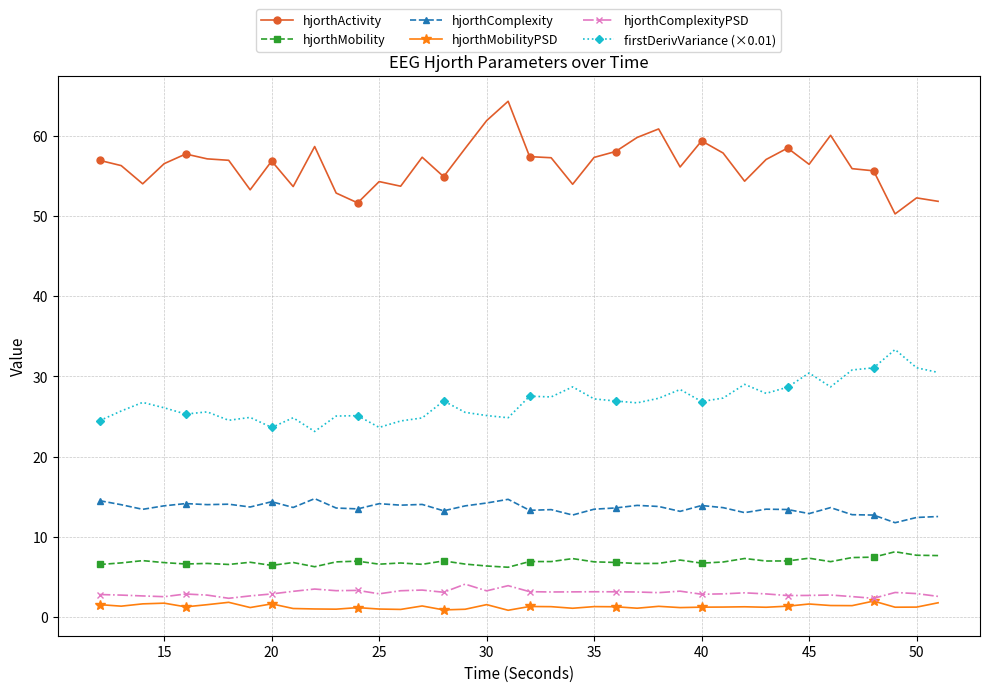

True or false: firstDerivVariance (×0.01) and hjorthComplexity intersect in this chart.

False